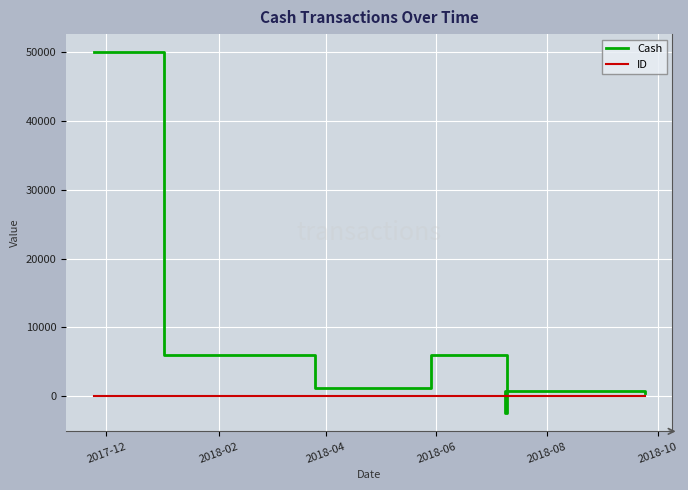

How many intersections are there between Cash and ID?

2